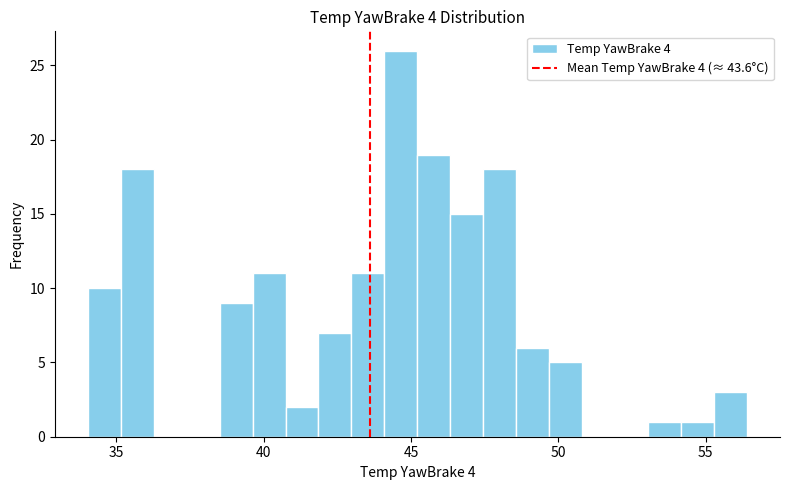

Read against the x-axis, roughly where is the centre of the tallest bar?

44.5